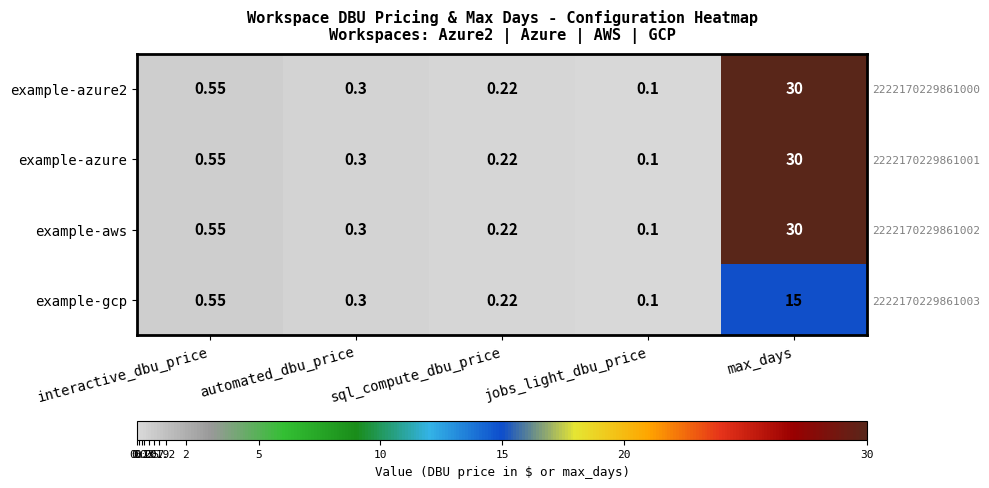

At which category is the sum across all series the highest?

max_days